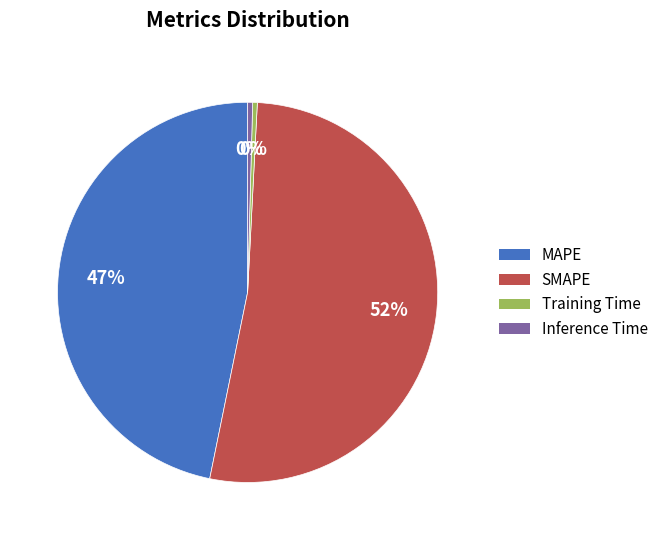

How many slices are in this pie chart?

4